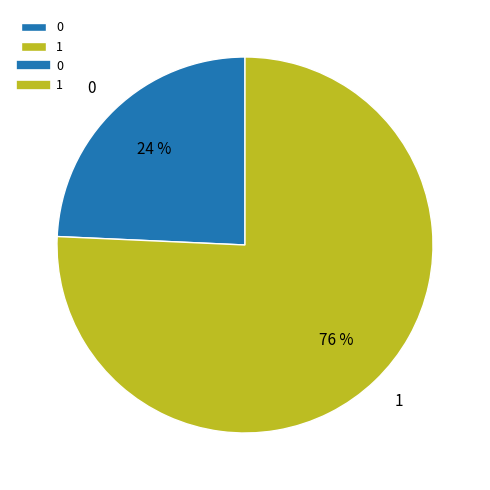

Which category accounts for the majority?

1